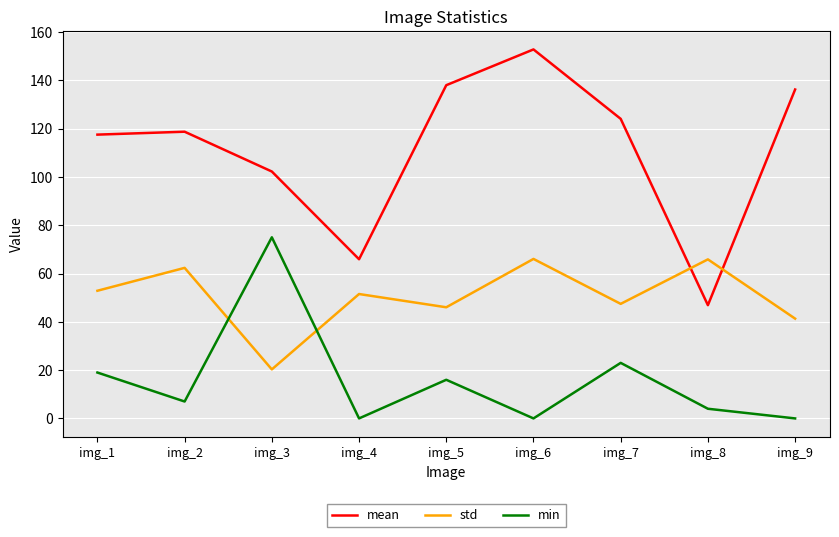

Rank the series at img_3 from lowest to highest value.

std, min, mean